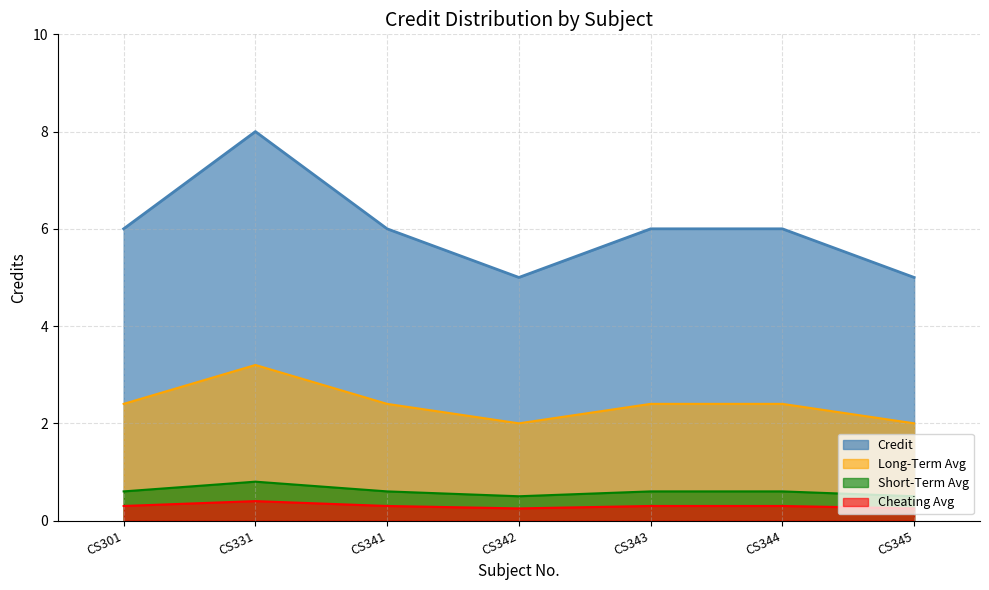

What is the value of the 1st point from the left?

6